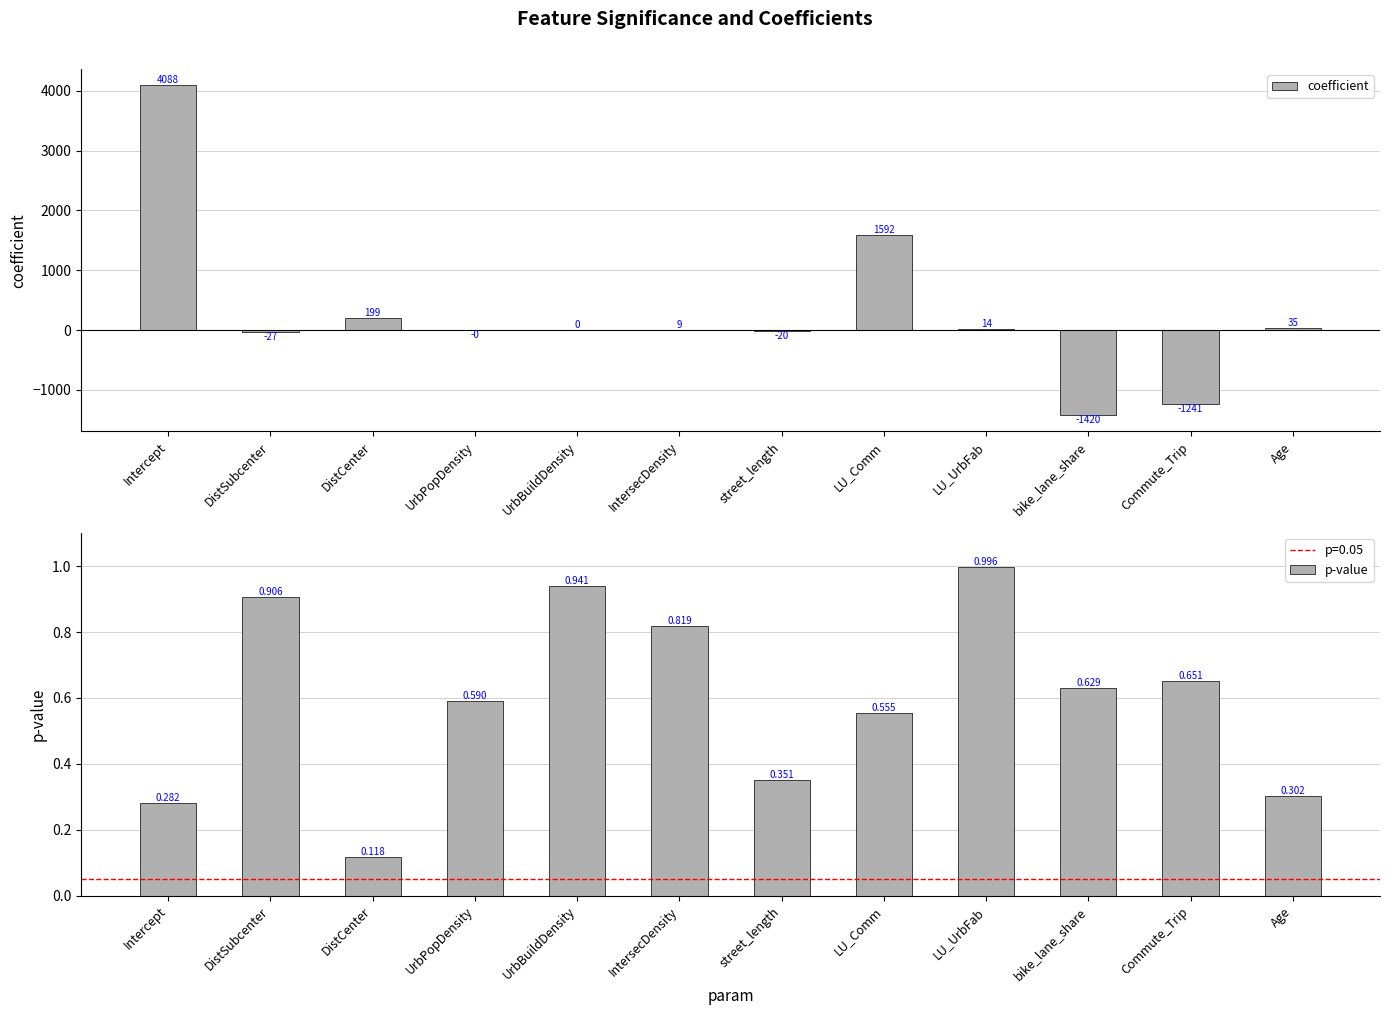

What is the label of the 2nd bar from the right?

Commute_Trip